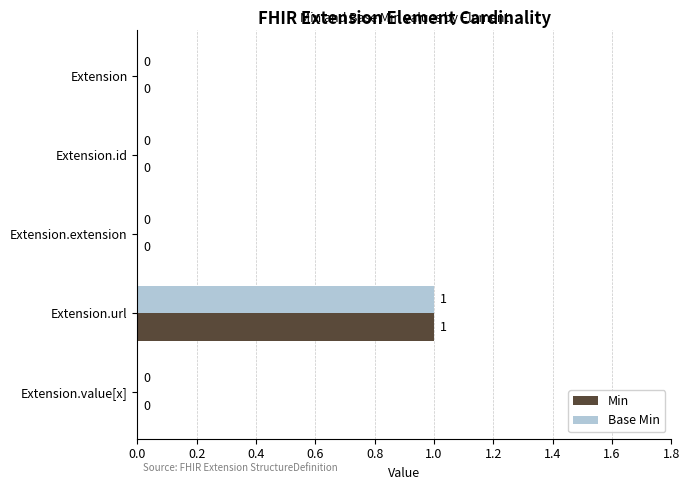

The value of Min at Extension.value[x] is -1. True or false?

False